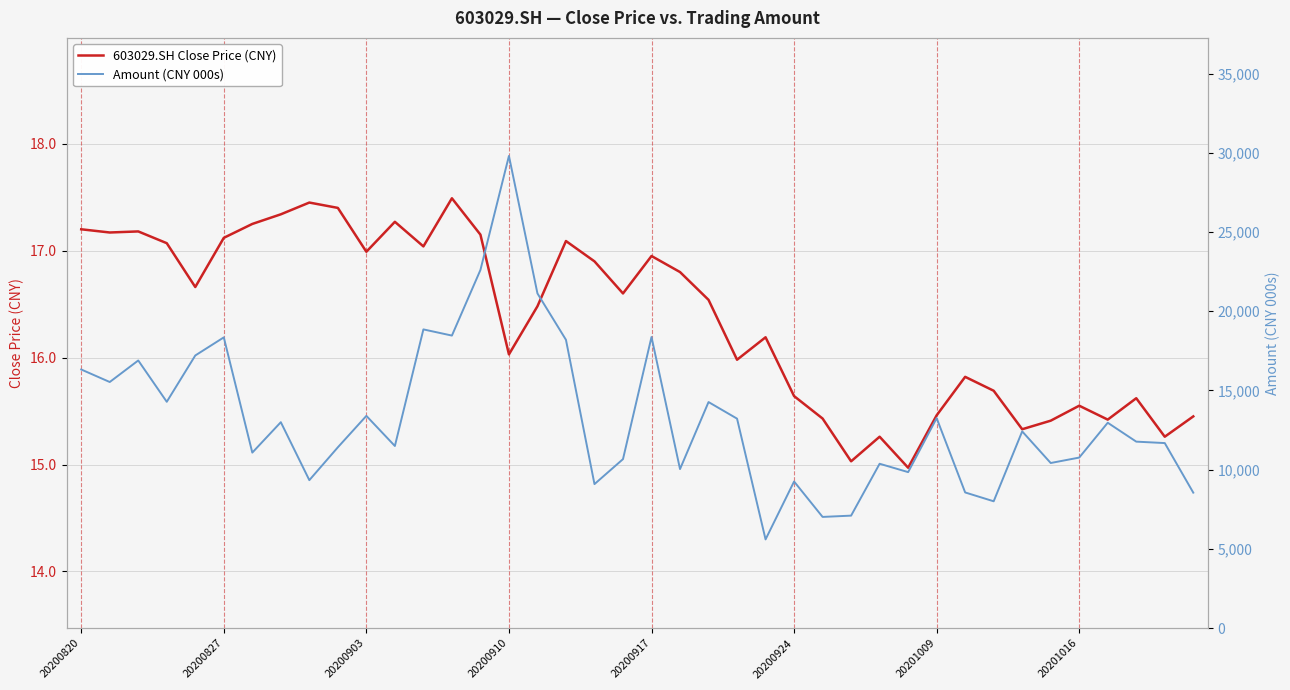

True or false: 603029.SH Close Price (CNY) and Amount (CNY 000s) intersect in this chart.

False